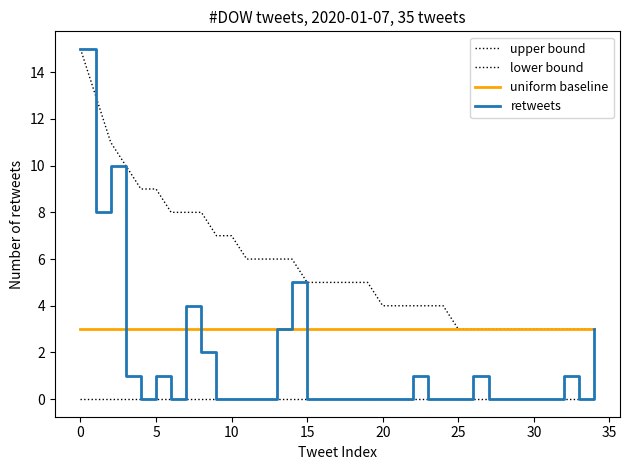

Does the chart have visible grid lines?

No